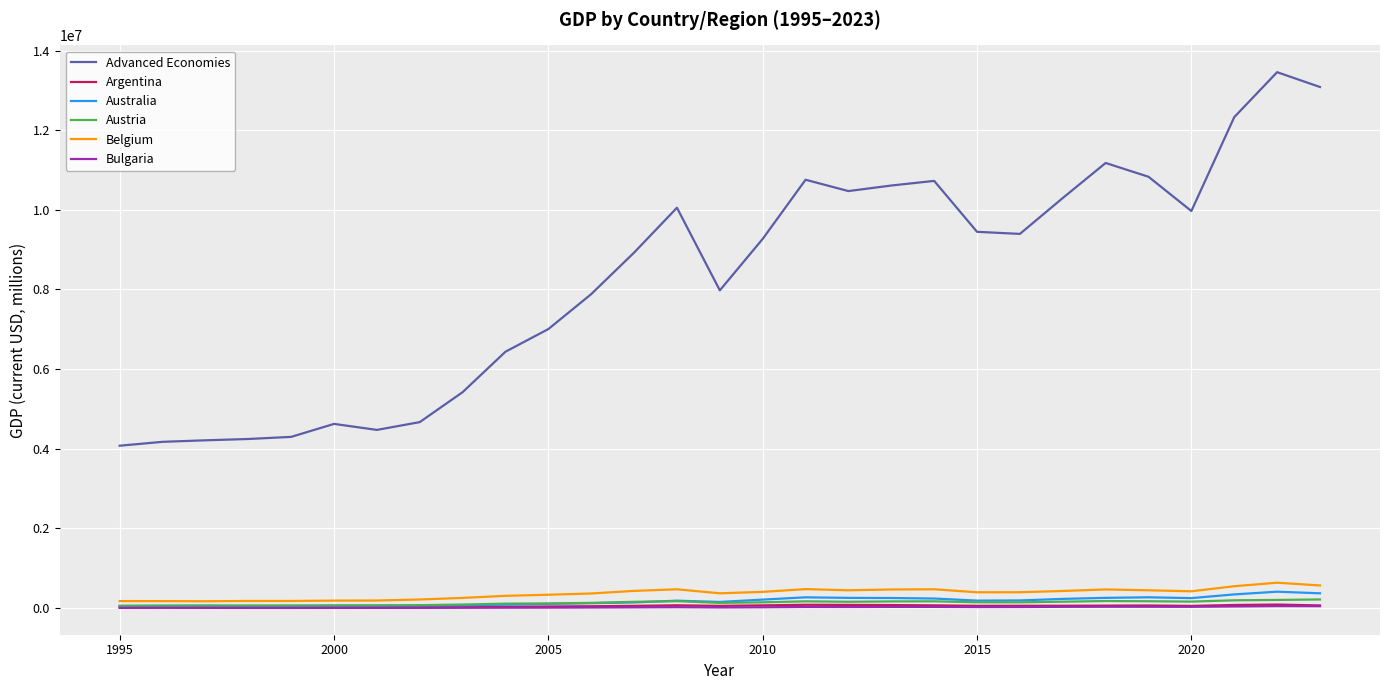

What is the difference between the second highest and second lowest values in the Austria series?

147032.5